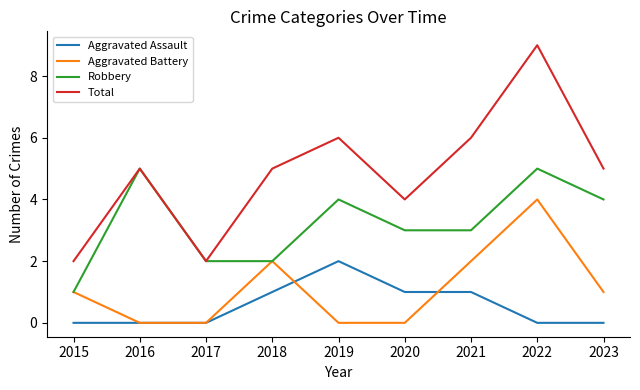

Which series ends up on top after the final intersection of Aggravated Battery and Aggravated Assault?

Aggravated Battery